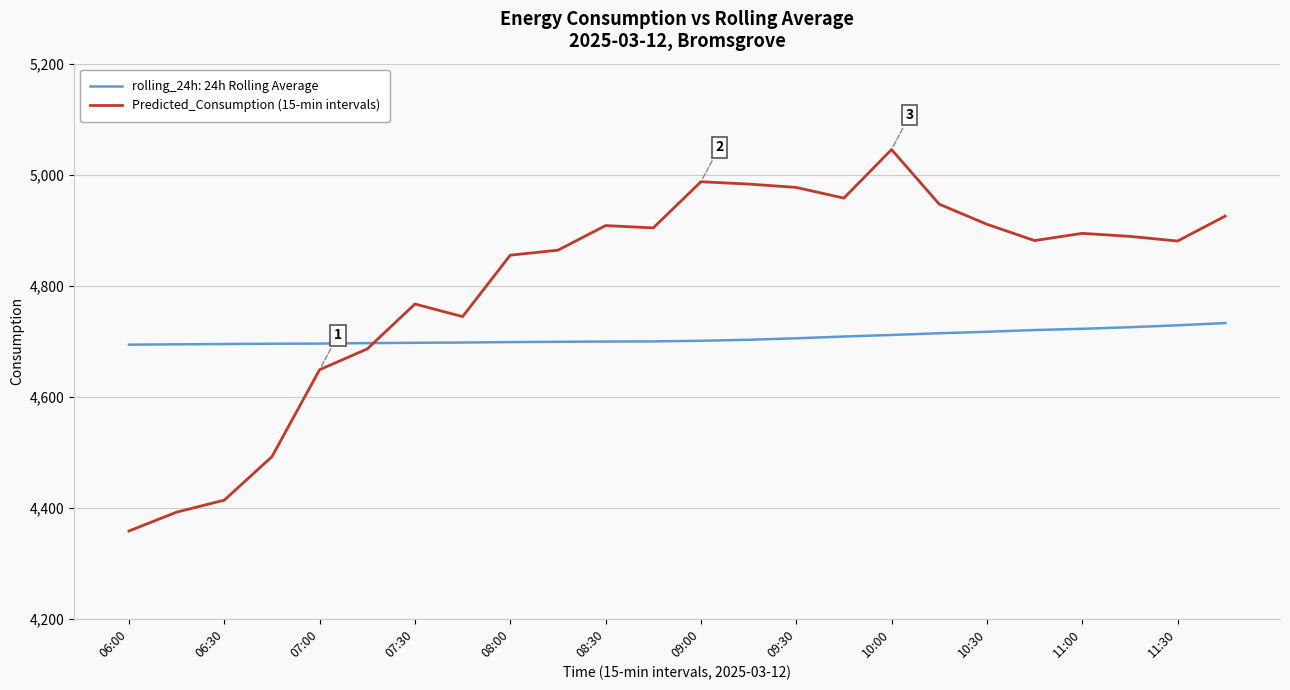

Which series has the widest spread of values?

Predicted_Consumption (15-min intervals)